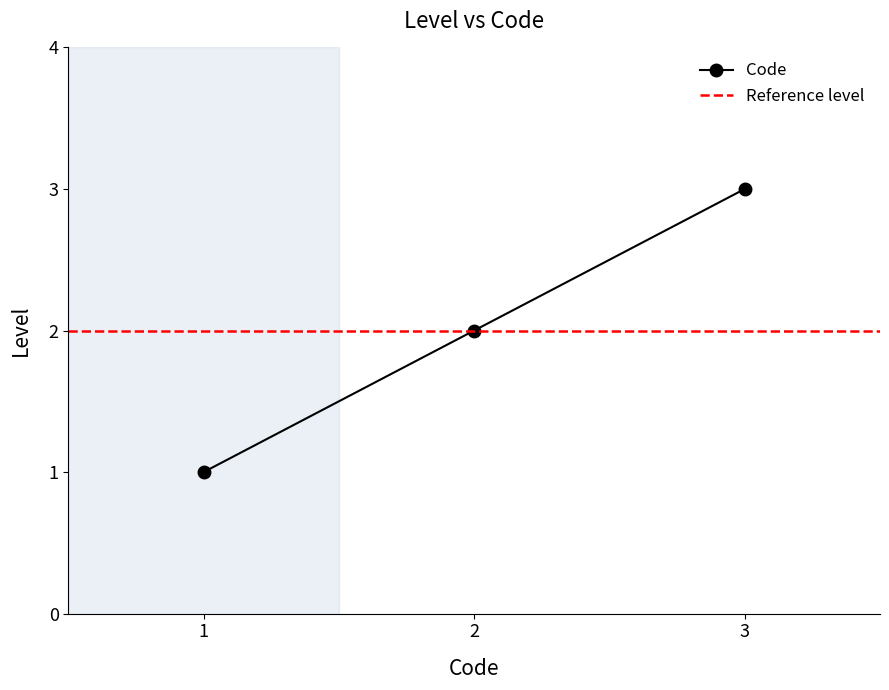

What is the maximum value for Code?

3